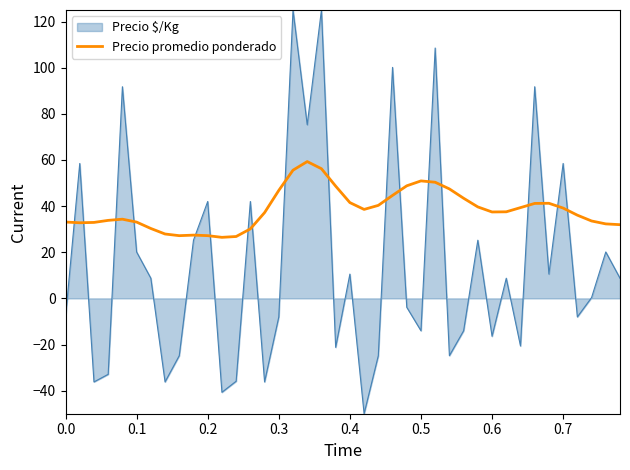

How many times do Precio $/Kg and Precio promedio ponderado cross each other?

18